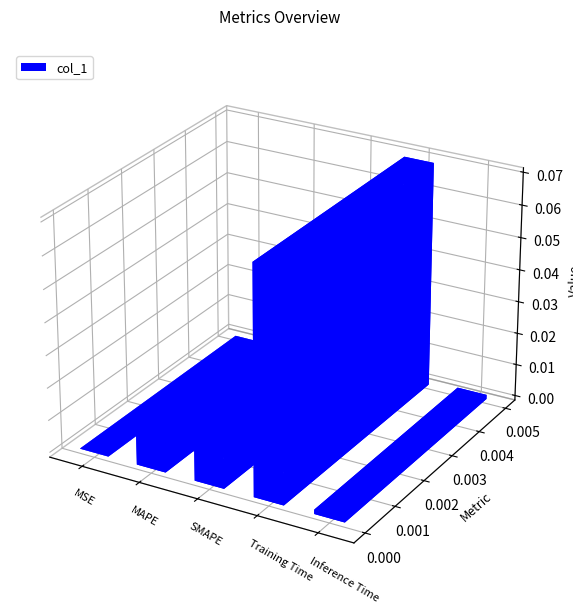

Reading right to left, transcribe all the data shown in this chart.

Inference Time=0.0	Training Time=0.1	SMAPE=0.0	MAPE=0.0	MSE=0.0